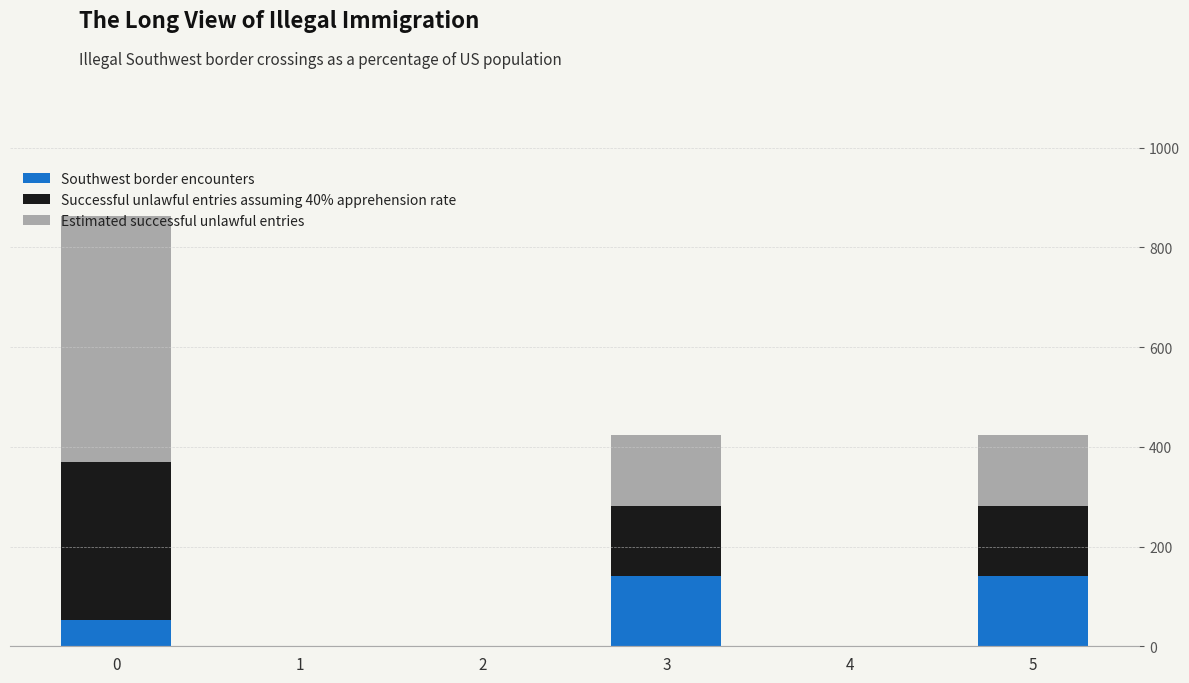

What is the highest value of the Southwest border encounters series?

141.0